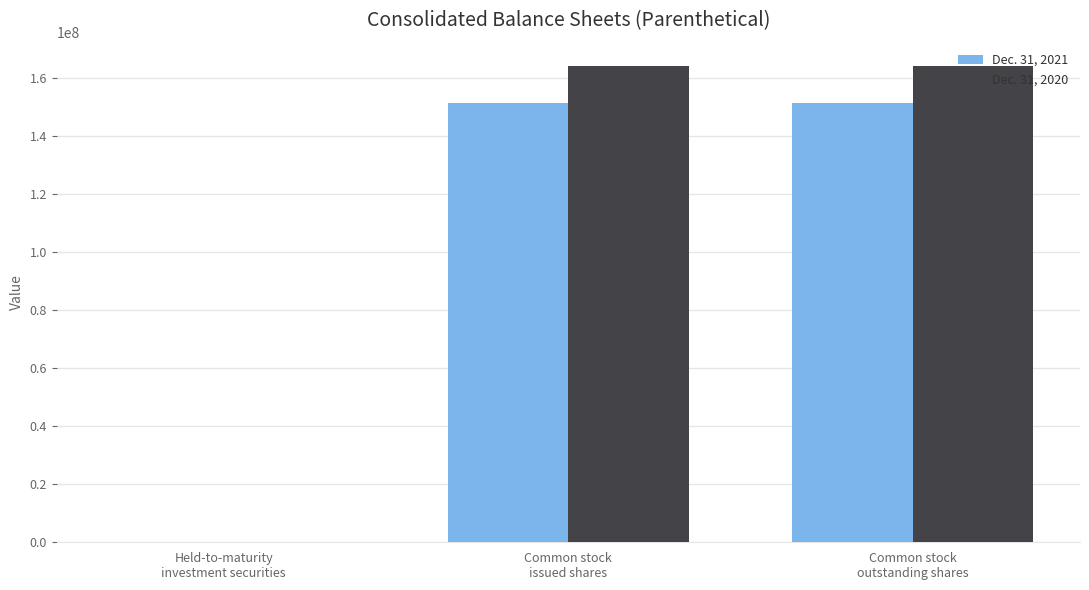

Count the Dec. 31, 2020 values in the range 640 to 164090000.

3